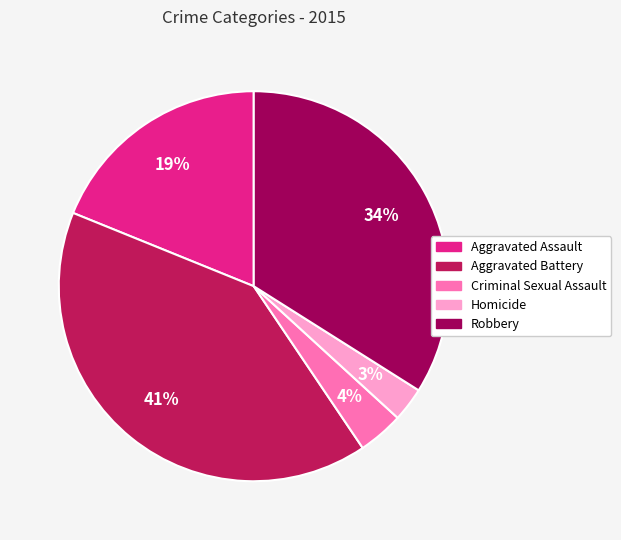

The Robbery slice represents 34% of the pie. True or false?

True